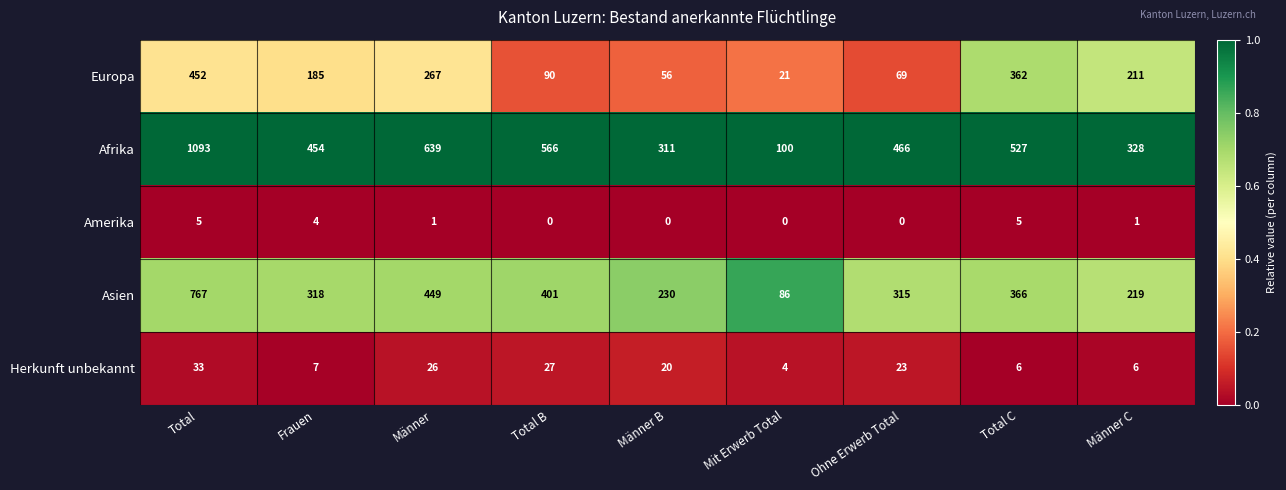

True or false: Herkunft unbekannt has a value of 46 at Männer.

False